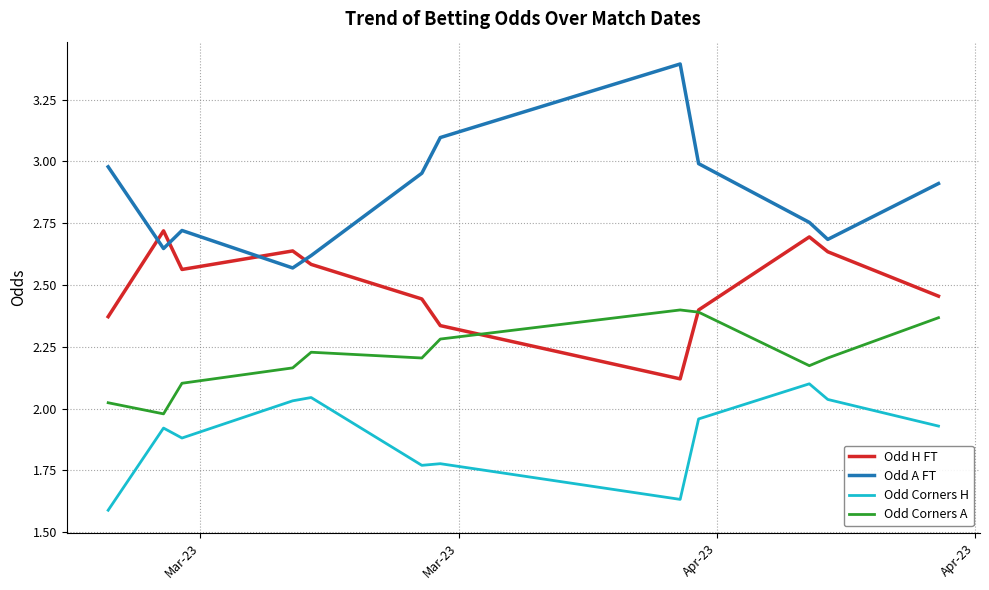

List the series in order of their overall mean, lowest first.

Odd Corners H, Odd Corners A, Odd H FT, Odd A FT